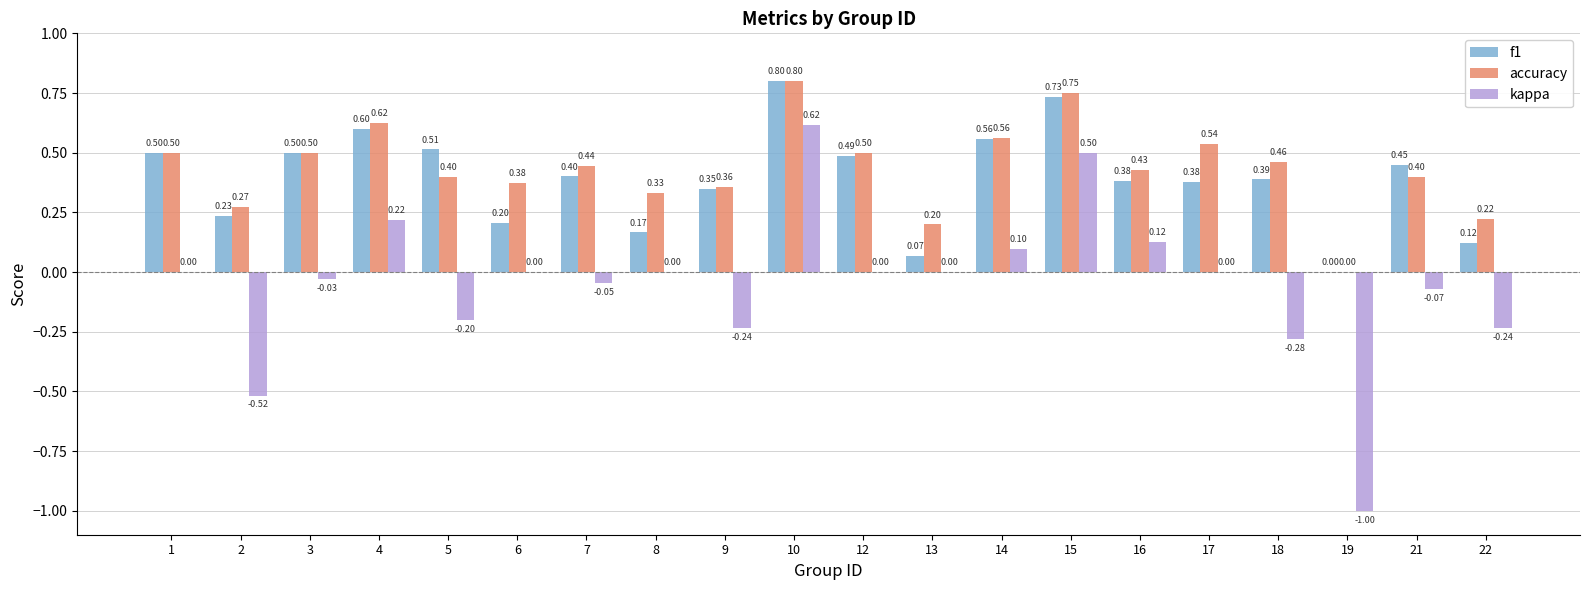

Does the chart contain stacked bars?

No